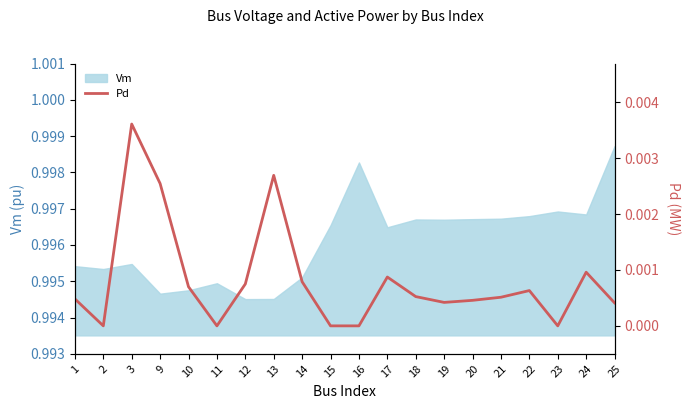

The chart shows a value of 0.0 at 23. True or false?

True